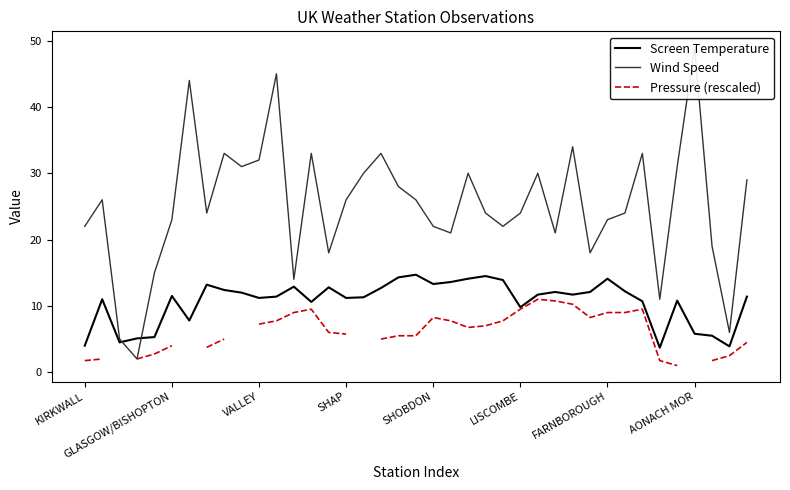

Is this an area chart (filled region under the line)?

No